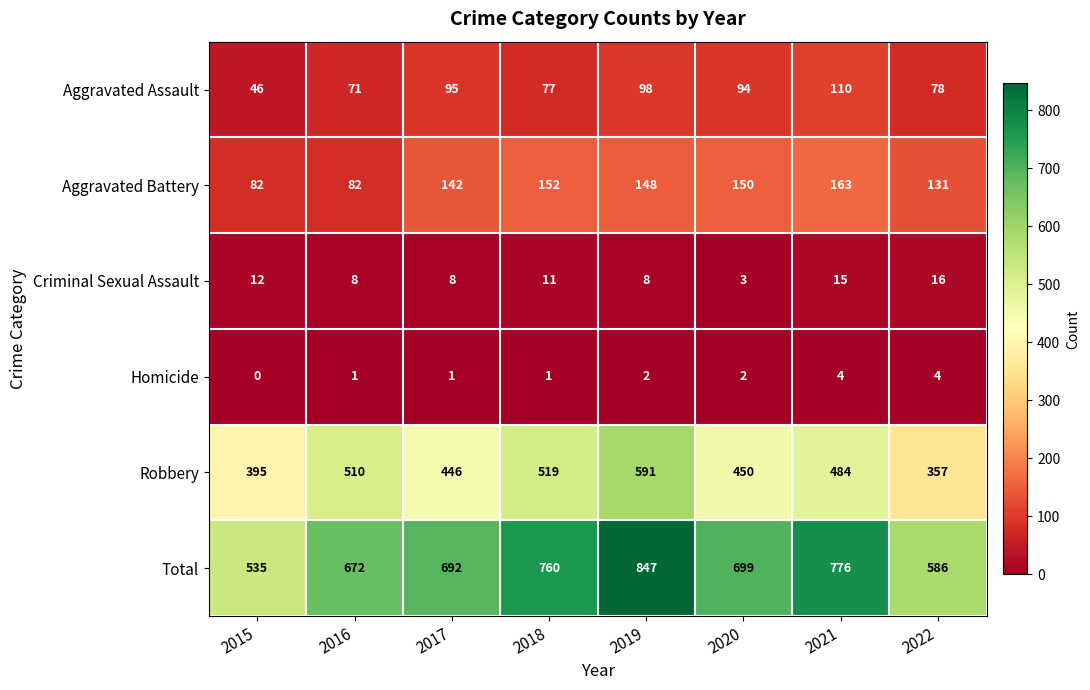

What is the difference between the Aggravated Battery values at 2018 and 2019?

4